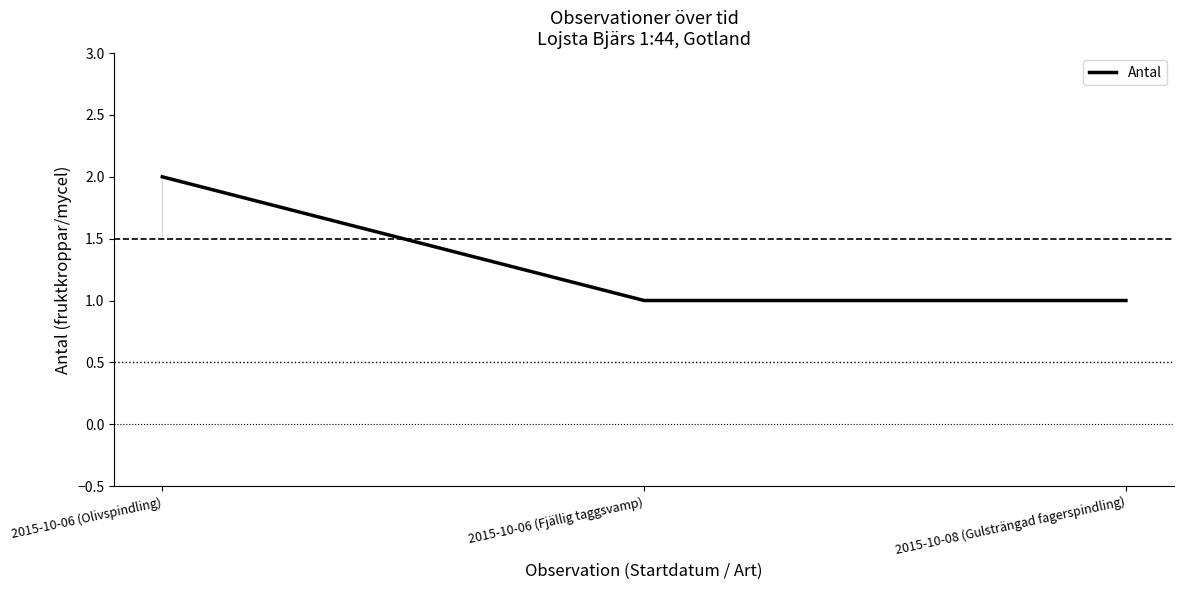

Count the number of data series in this chart.

1